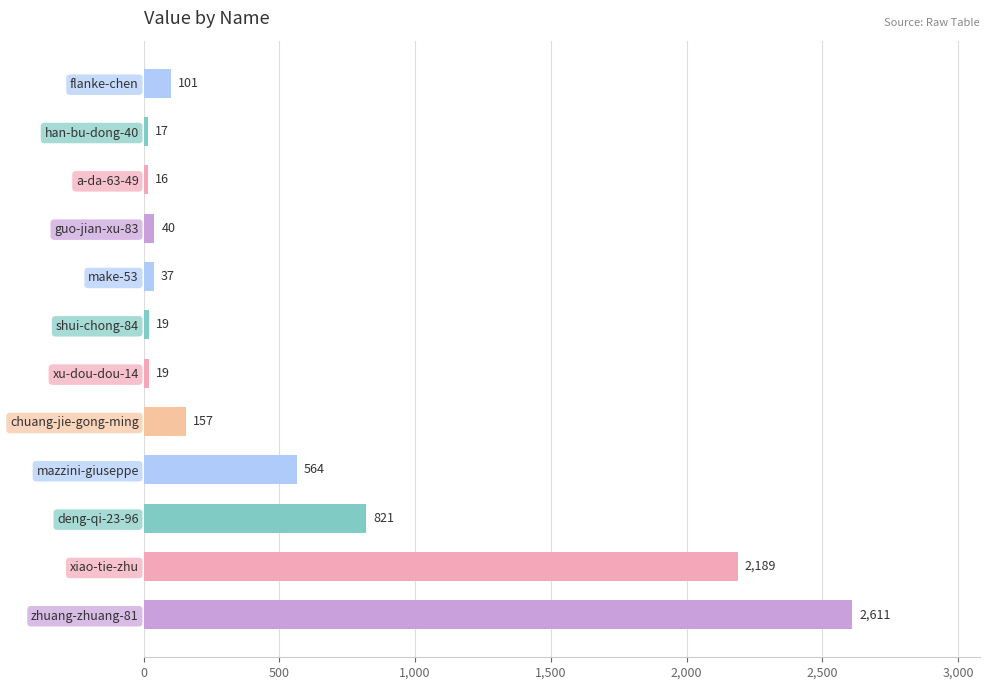

At which label is the value closest to 1313?

deng-qi-23-96